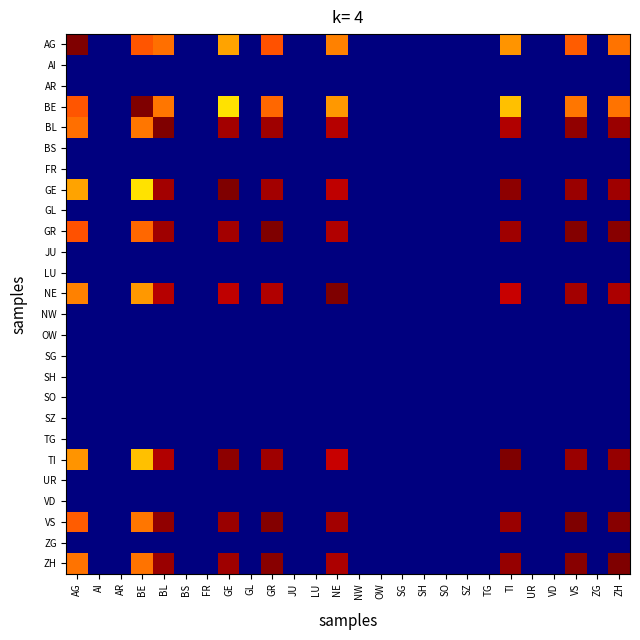

At how many categories does at least one series exceed 0?

9